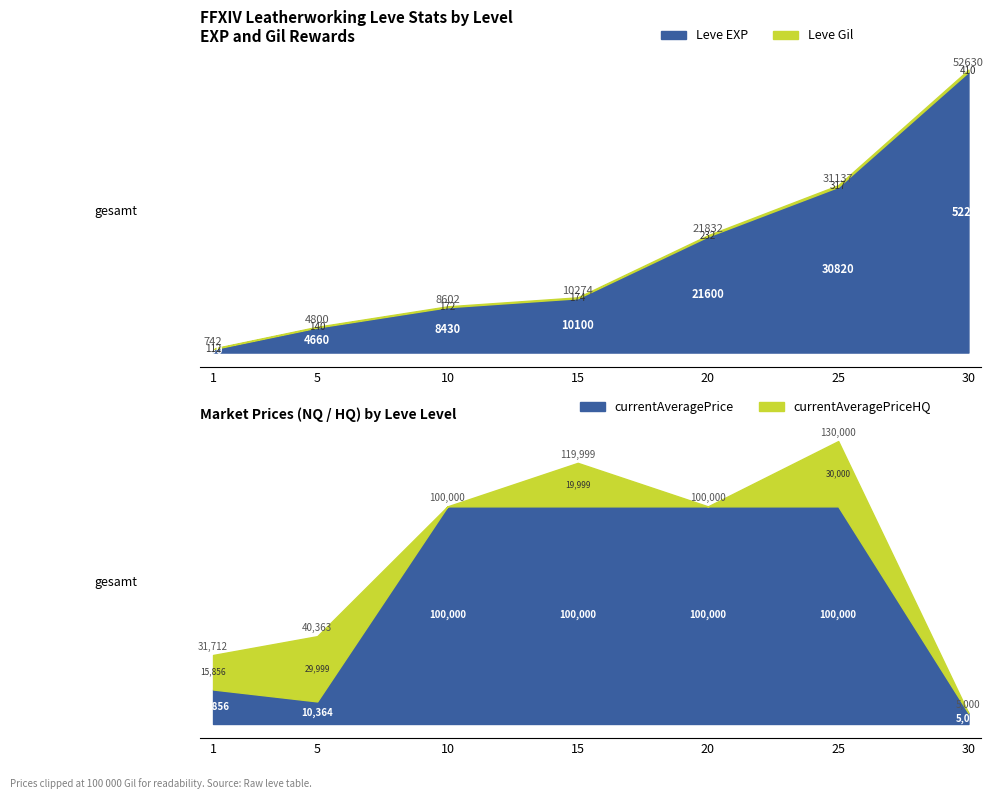

Reading right to left, transcribe all the data shown in this chart.

Leve EXP: 30=52220	25=30820	20=21600	15=10100	10=8430	5=4660	1=630
Leve Gil: 30=410	25=317	20=232	15=174	10=172	5=140	1=112